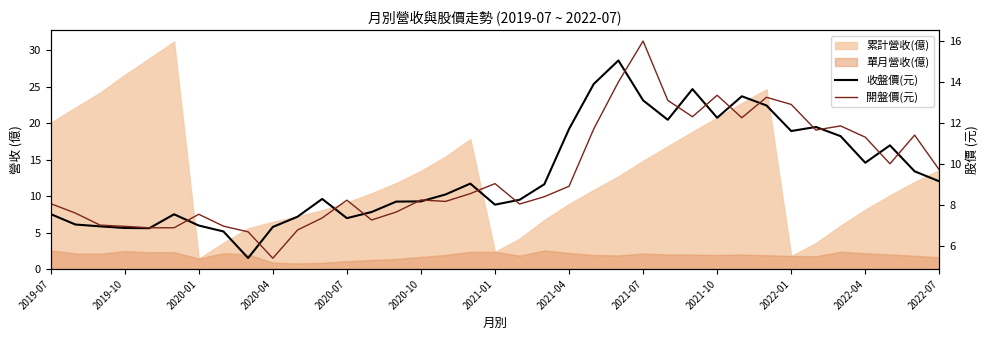

What is the difference between the 開盤價(元) values at 13 and 17?

1.3